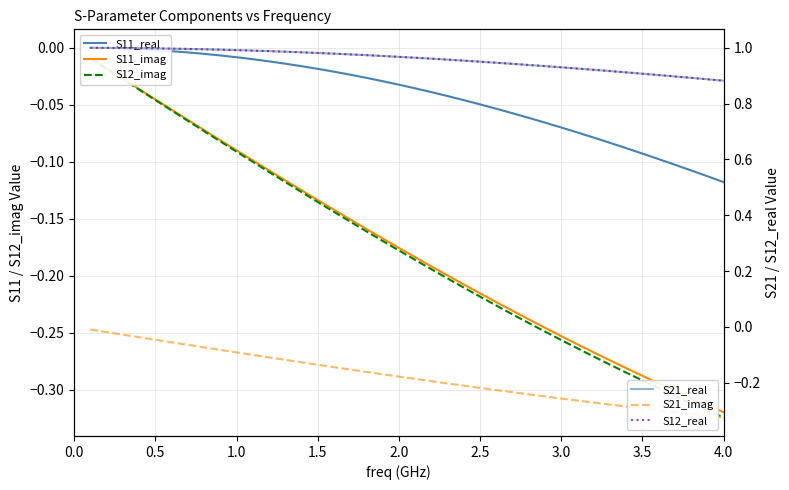

True or false: S11_imag and S21_imag intersect in this chart.

False